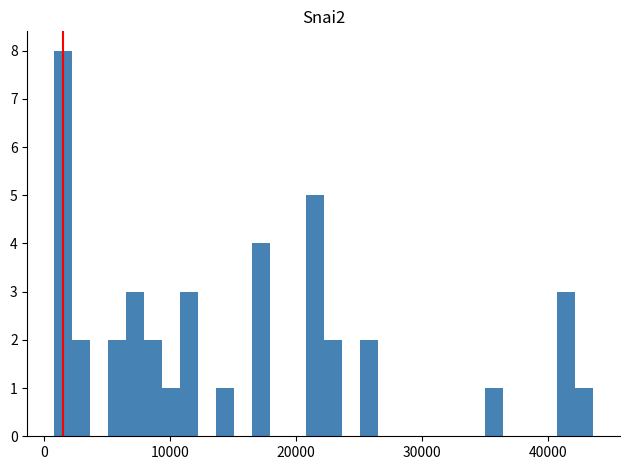

Around what value on the x-axis is the tallest bar? Give the approximate position of its centre, as read against the axis.

2000